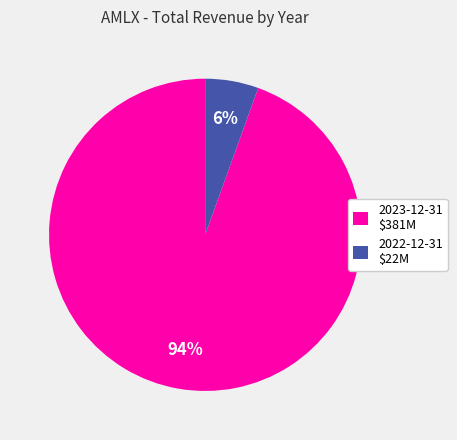

Rank the categories by value from lowest to highest.

2022-12-31, 2023-12-31